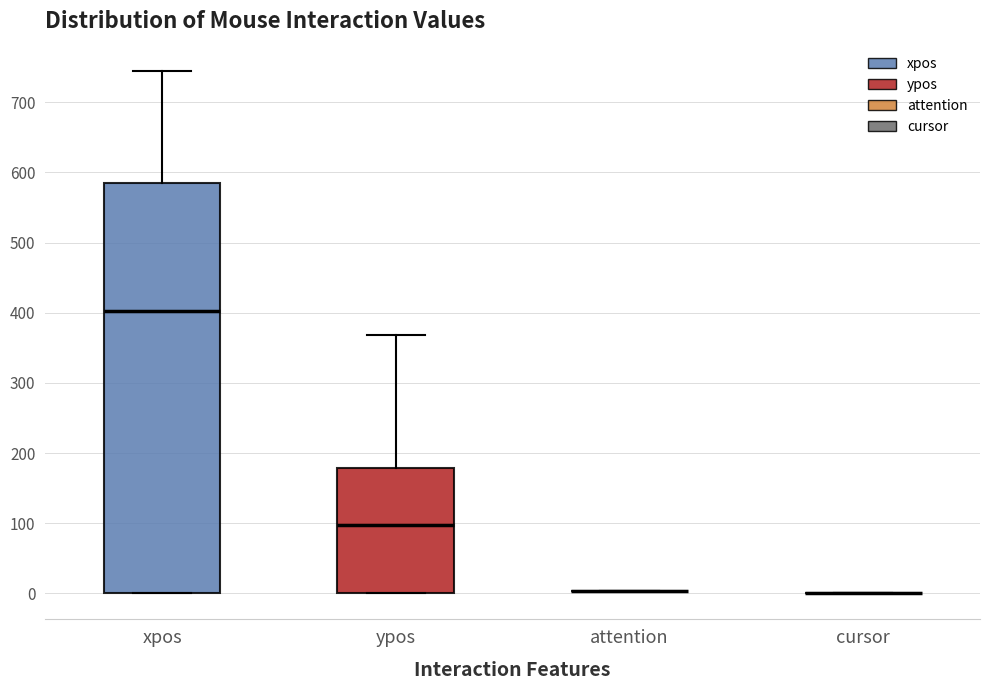

Reading left to right, transcribe this box plot: for each box, give where its median line is, the range the box spans, and where its two whiskers end, as read against the y-axis. The values are not printed on the chart, so give them approximately, as read against the axis.

xpos: median 400, box 0 to 590, whiskers 0 to 750
ypos: median 100, box 0 to 180, whiskers 0 to 370
attention: box collapsed to a line at 0, whiskers 0 to 0
cursor: box collapsed to a line at 0, whiskers 0 to 0